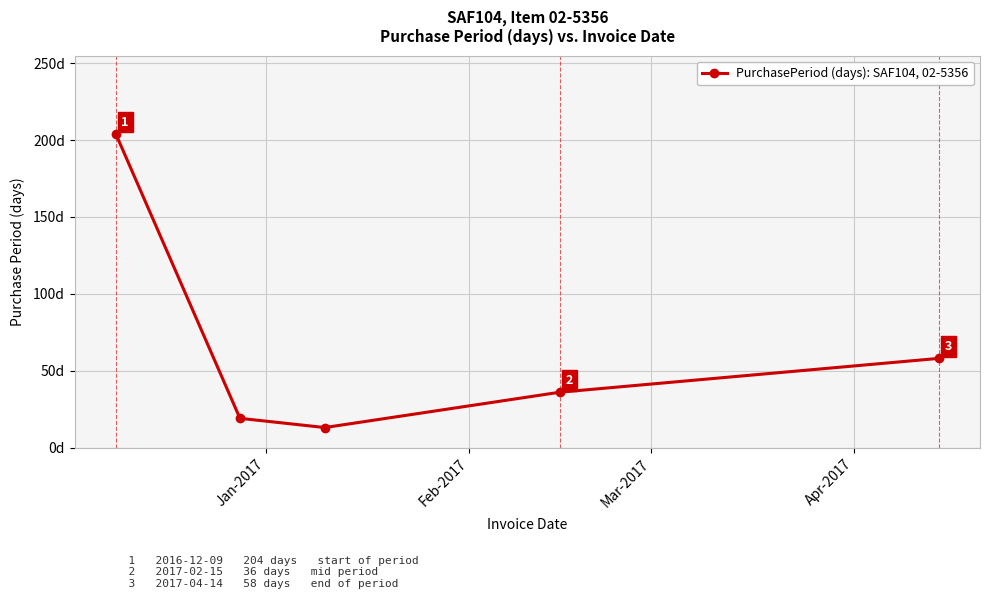

True or false: there are more than 2 points higher than both neighbors.

False